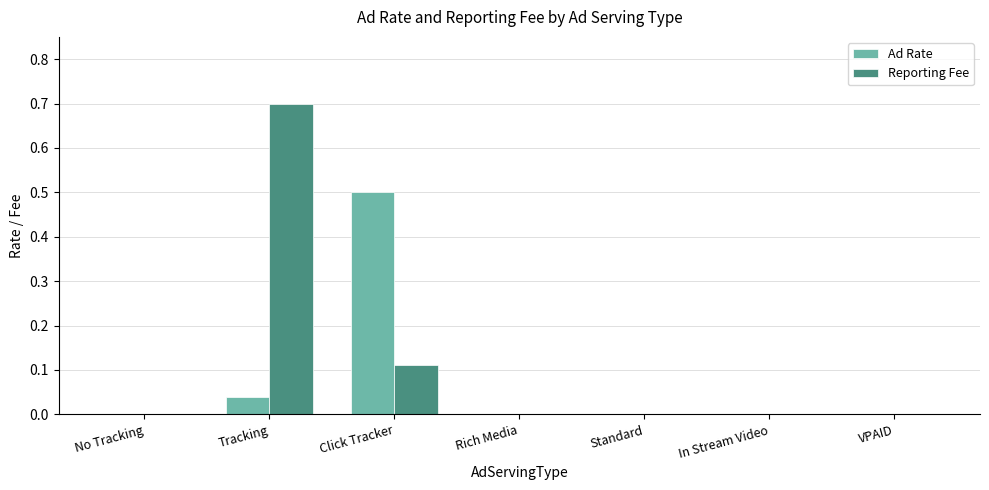

Are the bars grouped side by side (vs. stacked)?

Yes